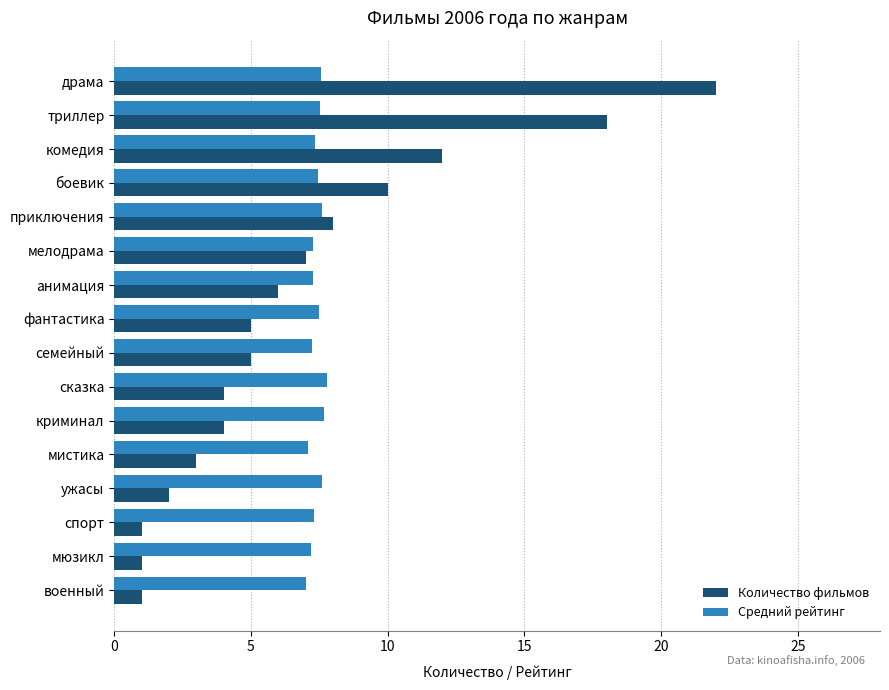

At which category is the sum across all series the highest?

драма